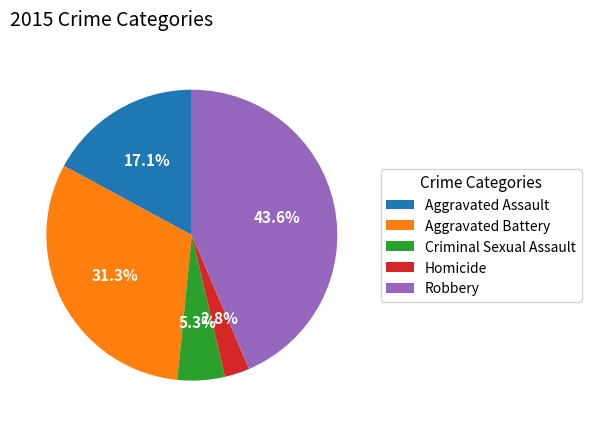

What percentage is NOT represented by Aggravated Assault?

82.9%